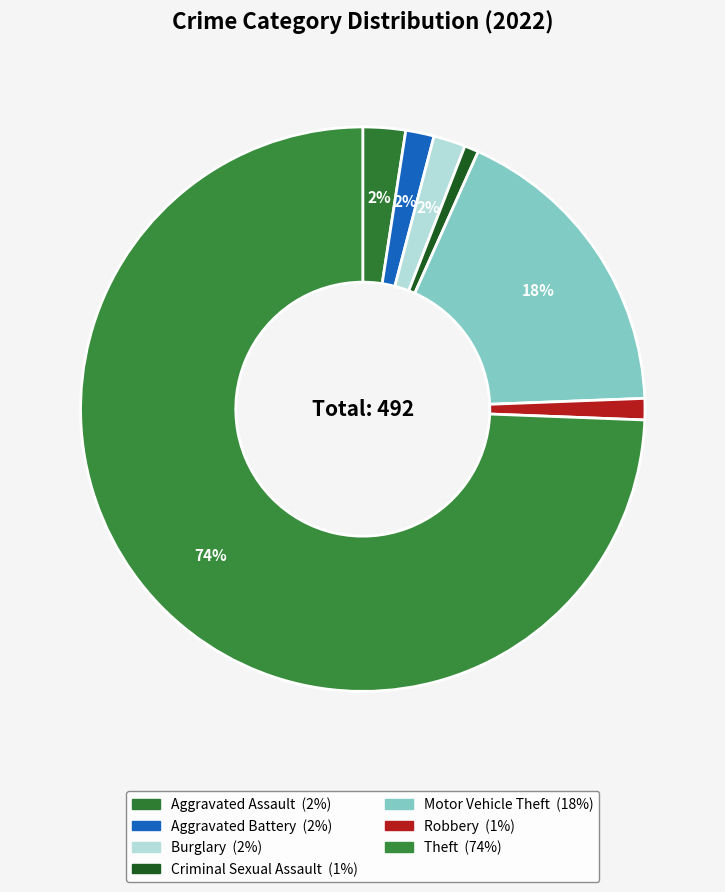

How many slices are in this pie chart?

7